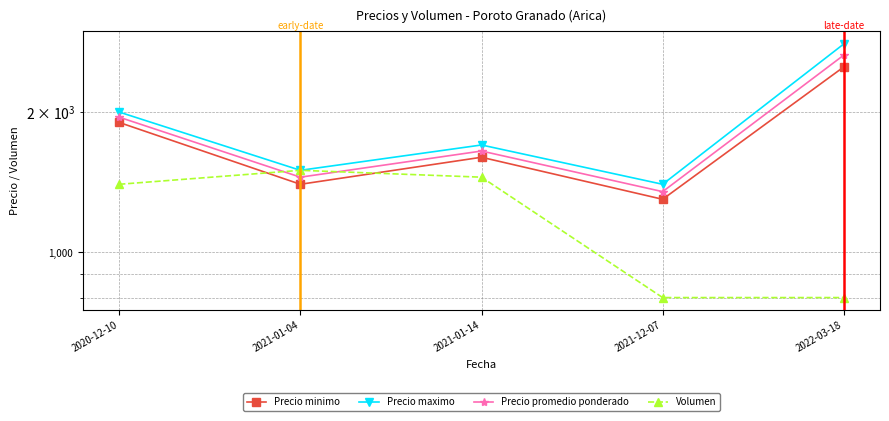

How many interior local peaks does the Precio maximo series have?

1